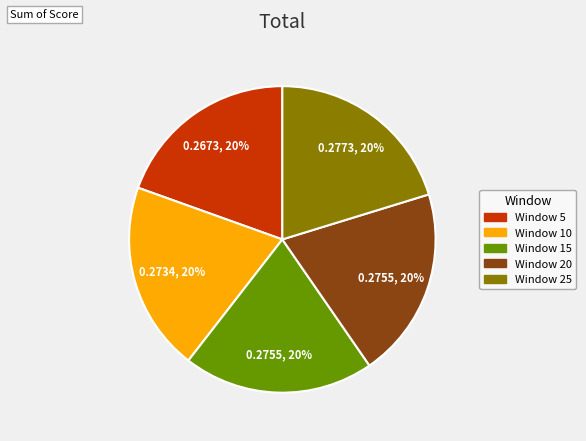

To the nearest percent, what is the average slice percentage?

20%